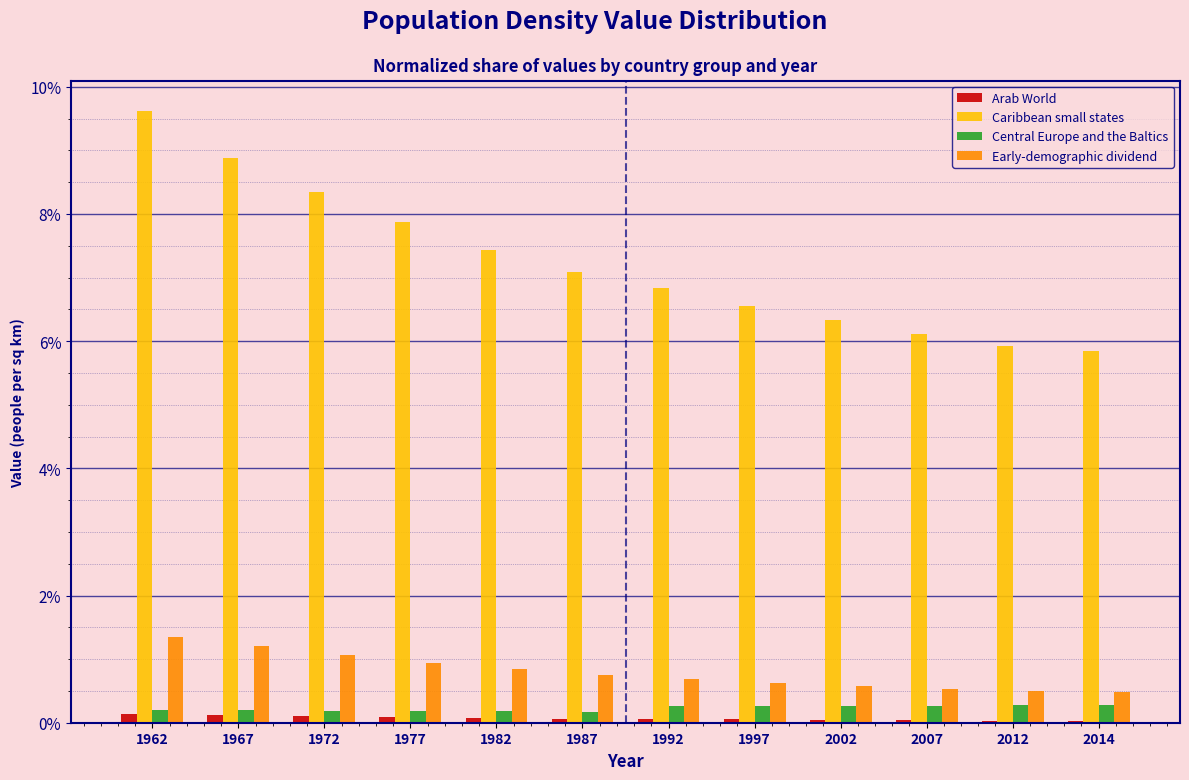

At which category is the sum across all series the highest?

1962